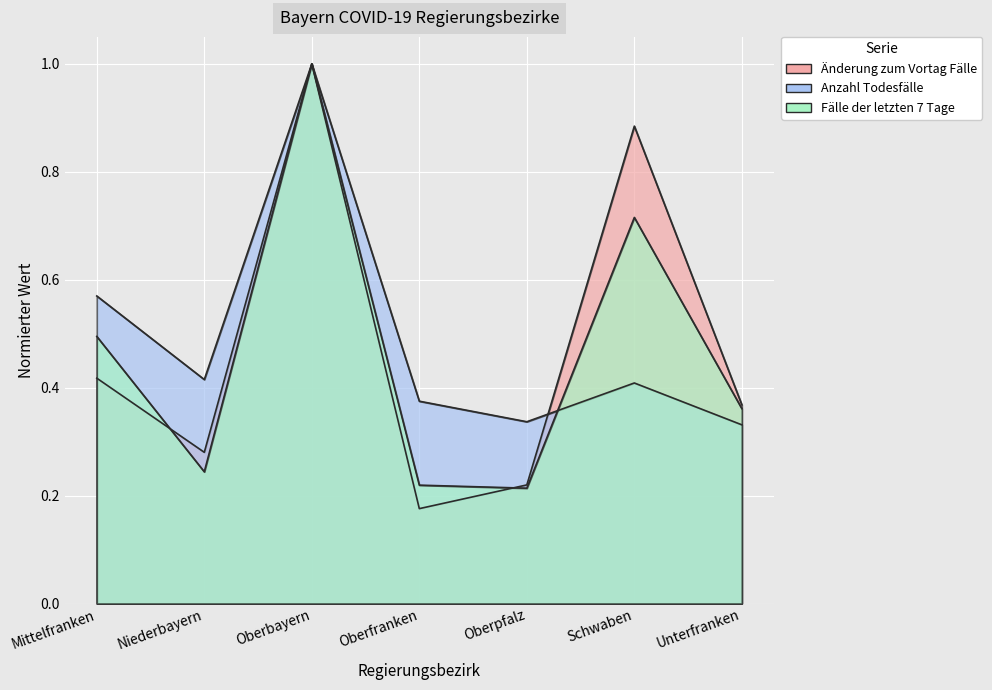

What is the sum of the Änderung zum Vortag Fälle values at Schwaben and Unterfranken?

1.3